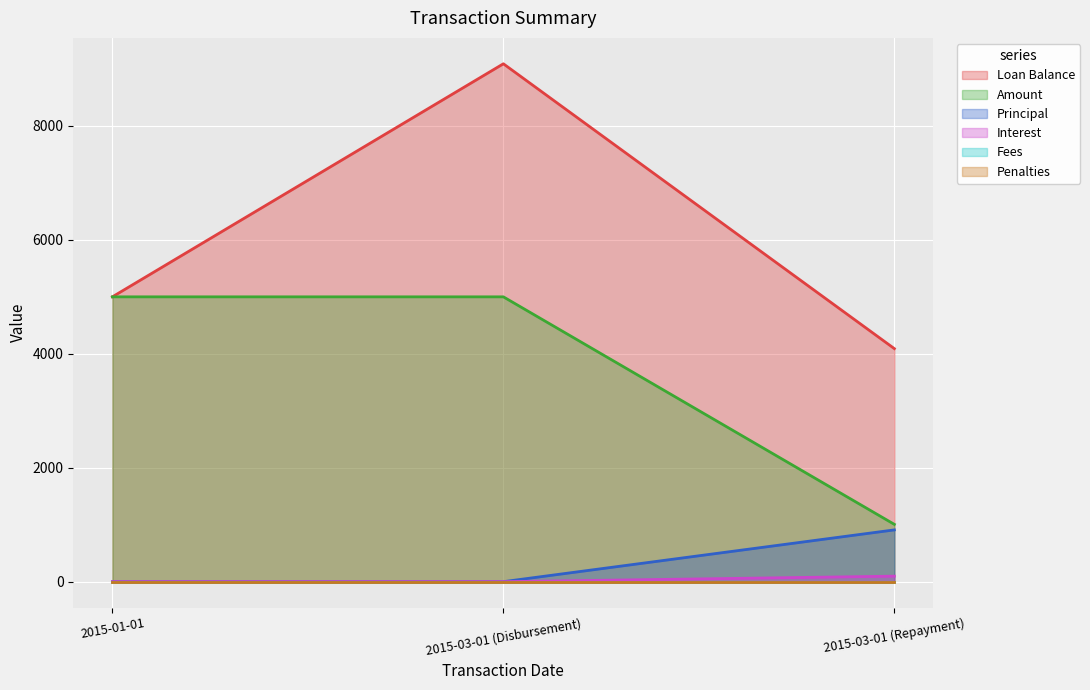

What position from the left is 2015-03-01 (Disbursement)?

2